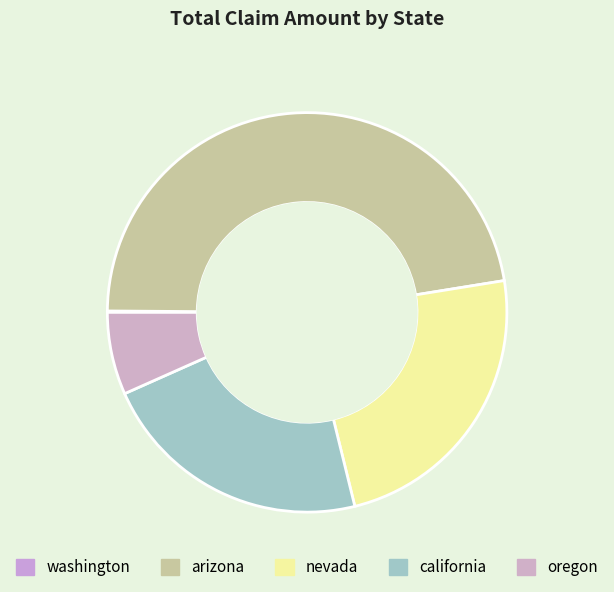

What is the change in value from nevada to oregon?

-407089205